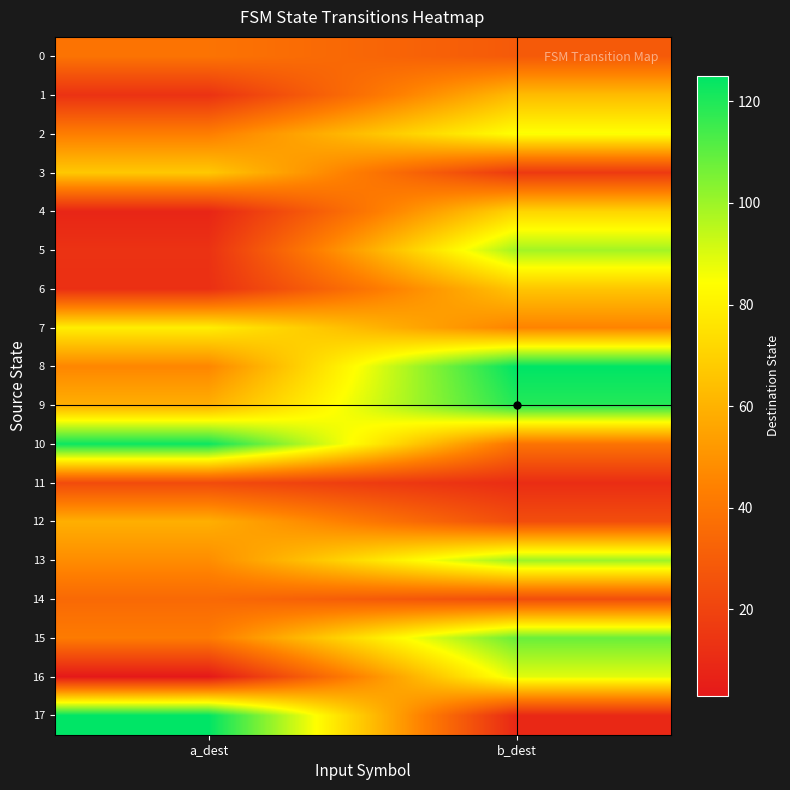

Which series changed the most between a_dest and b_dest?

17